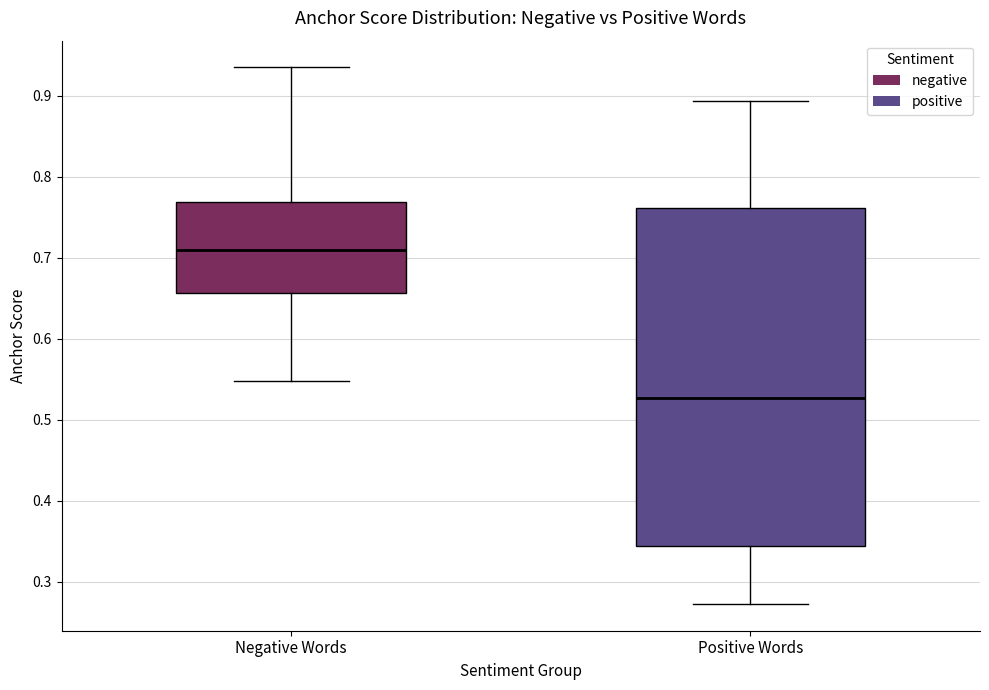

Where is the lower edge of the box for Negative Words on the y-axis? The values are not printed on the chart, so give them approximately, as read against the axis.

0.66